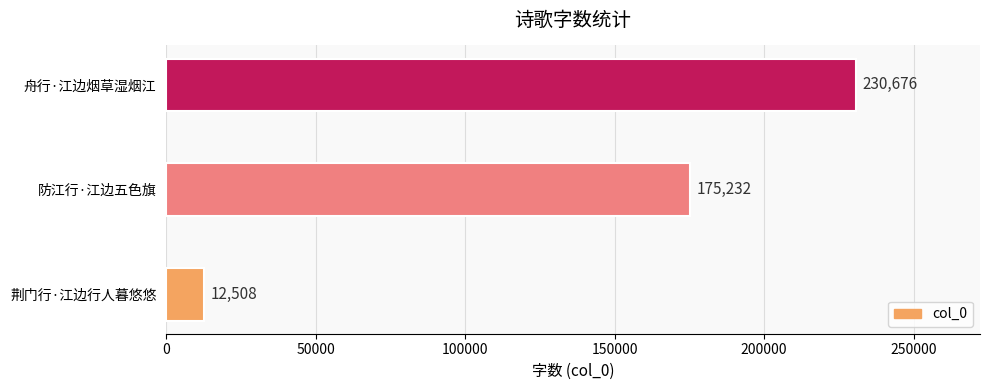

How many data points does each series have?

3